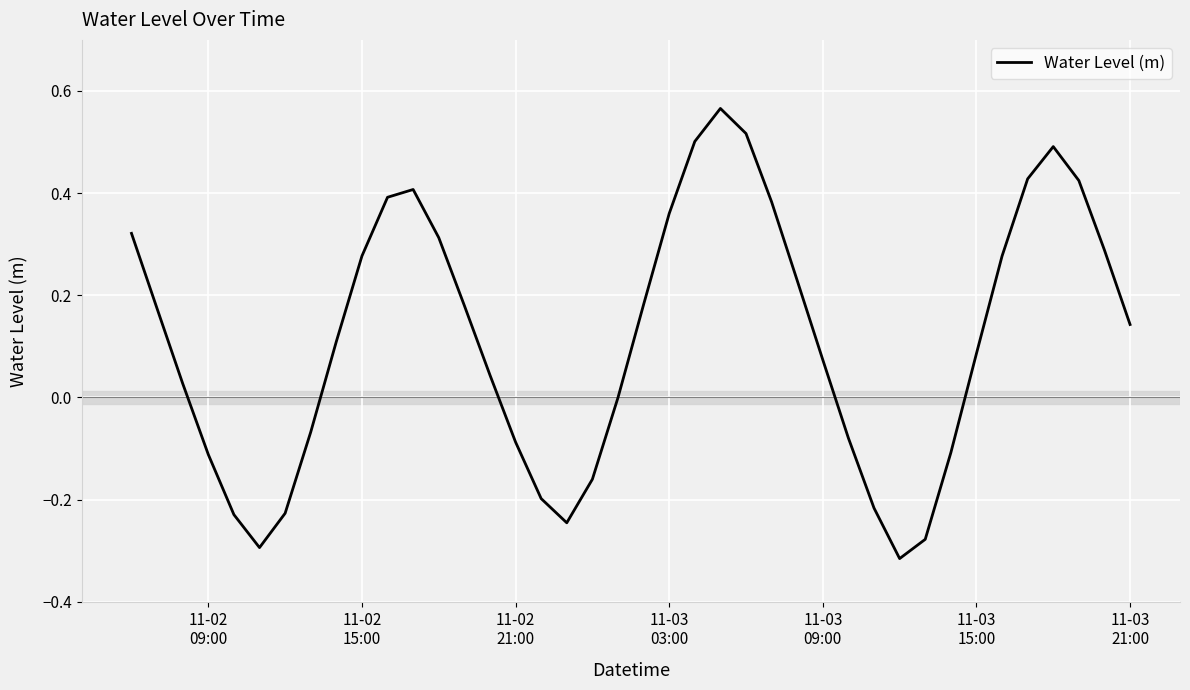

What is the difference between the maximum and minimum values?

0.9